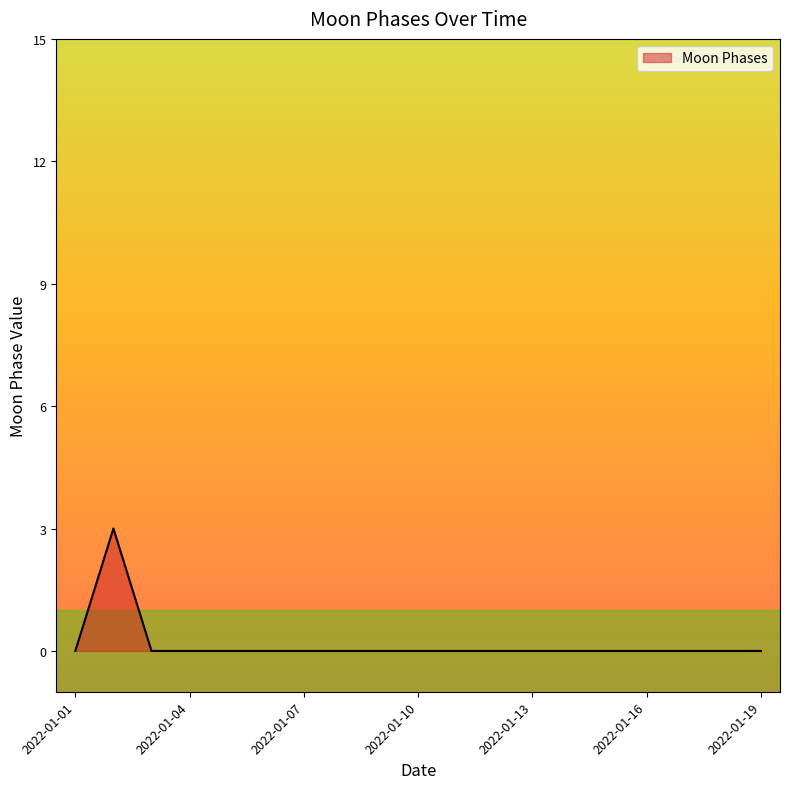

What is the difference between the maximum and second lowest values?

3